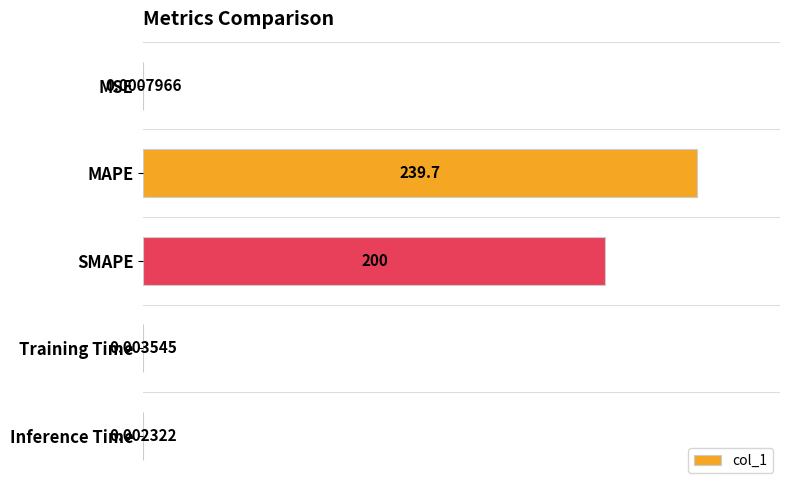

Which has a higher value, Training Time or MSE?

Training Time